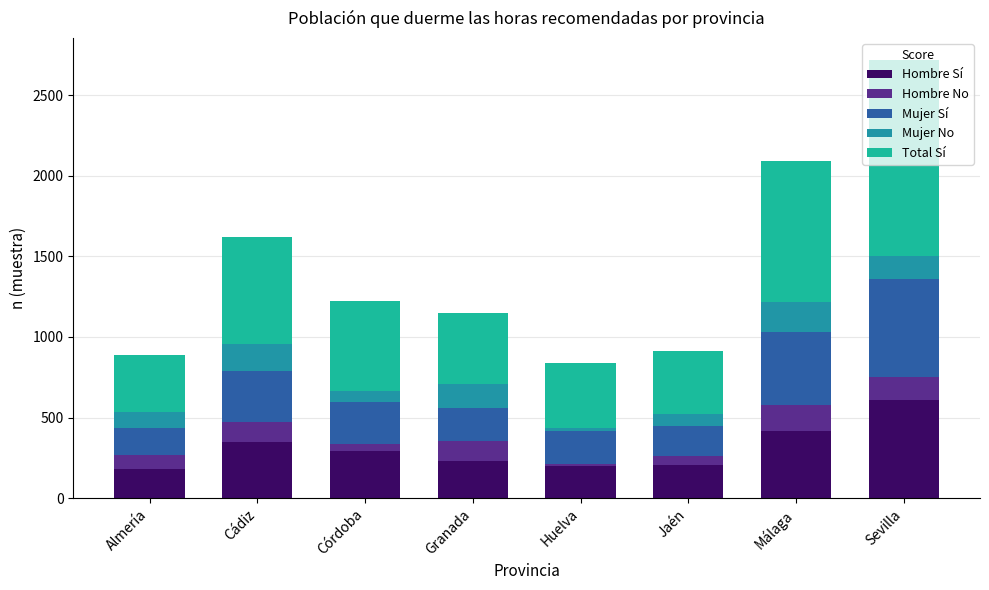

What is the average value of the Total Sí series?

611